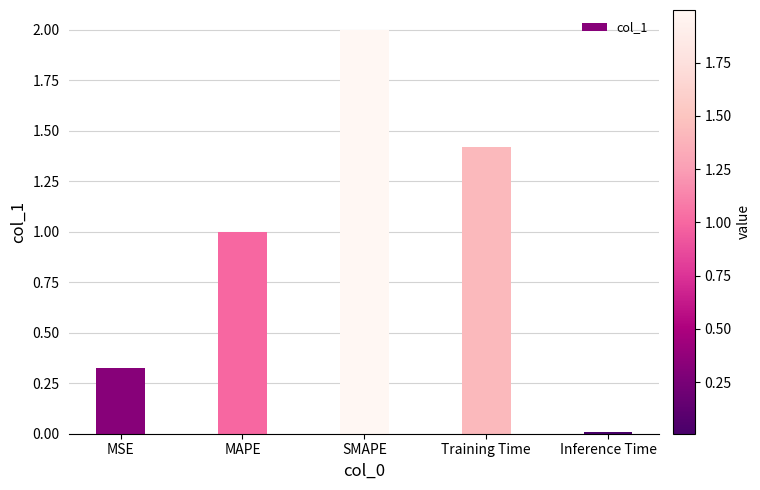

What is the maximum value shown in the chart?

2.0